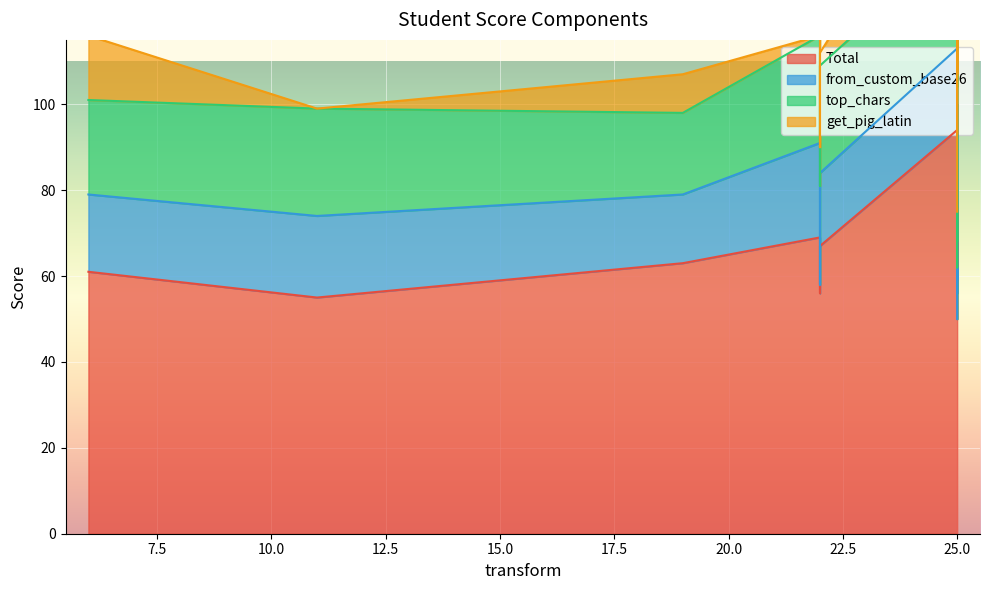

How many values in the get_pig_latin series exceed 6?

8